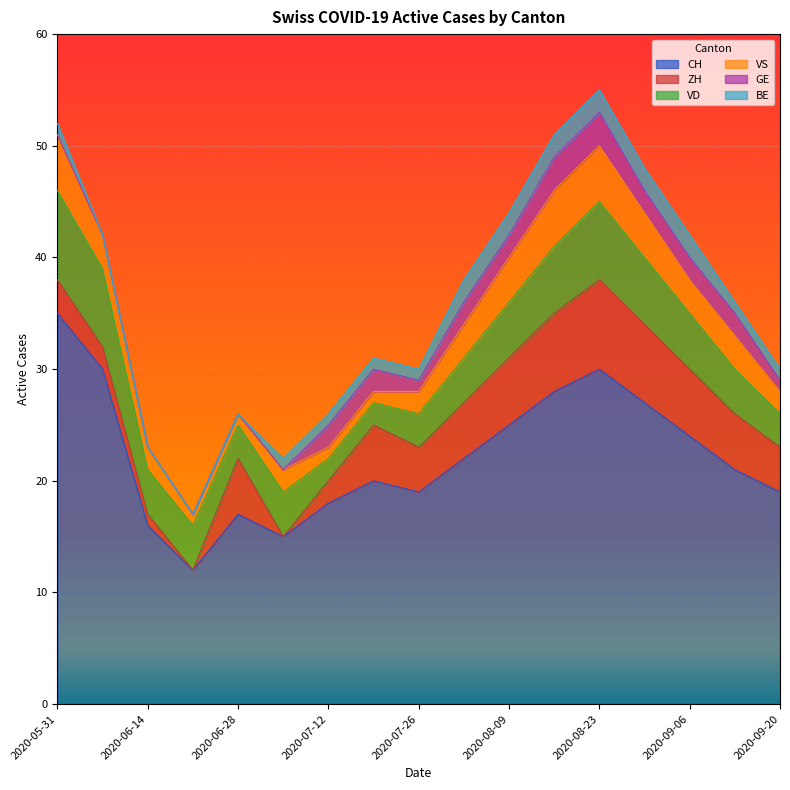

True or false: VS and VD cross at least once.

False